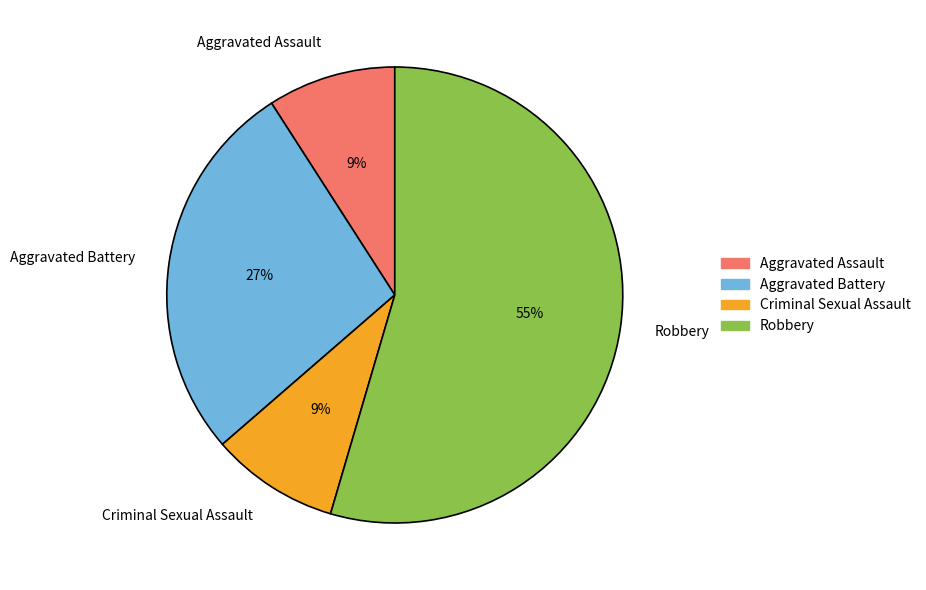

To the nearest percent, what is the average slice percentage?

25%